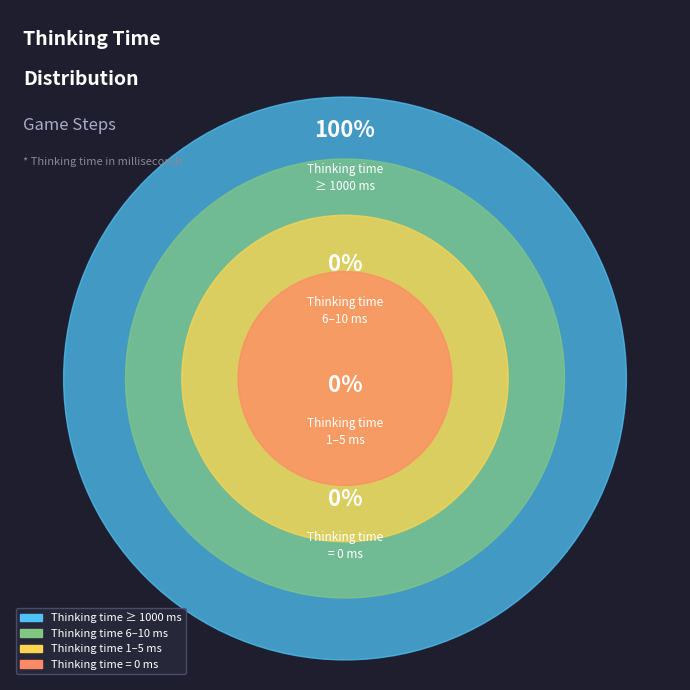

Is there a majority slice in this chart?

Yes